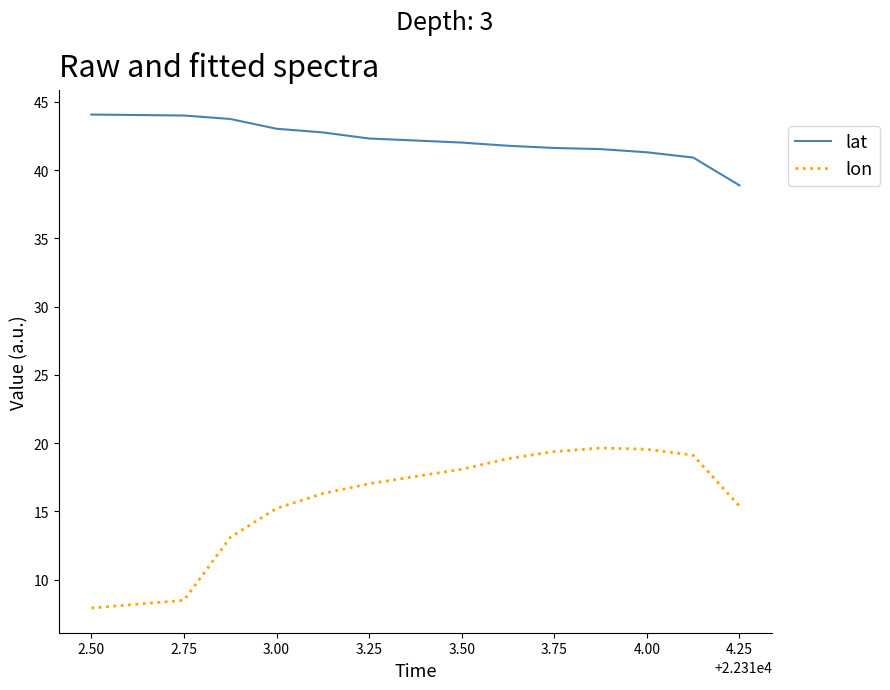

Which series has the largest range (max minus min)?

lon